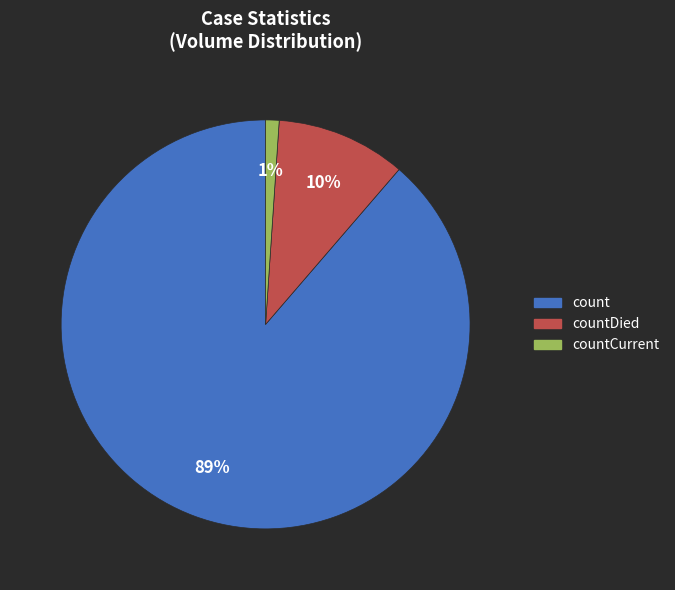

To the nearest percent, what is the average slice percentage?

33%